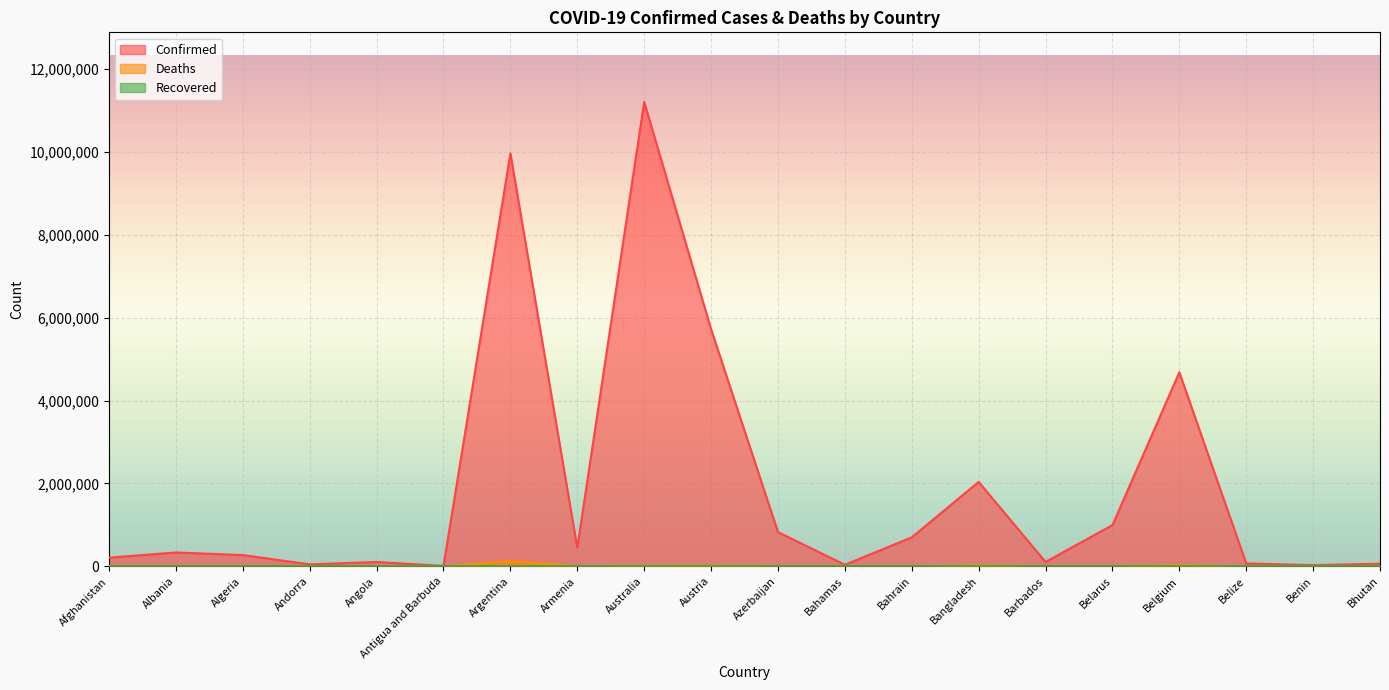

How many lines are shown in the chart?

3